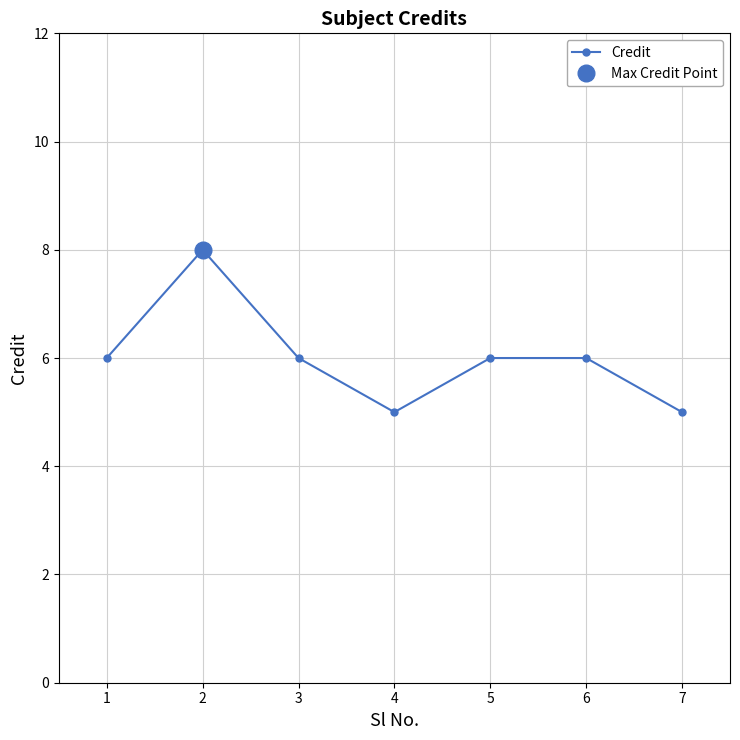

How many lines are shown in the chart?

1